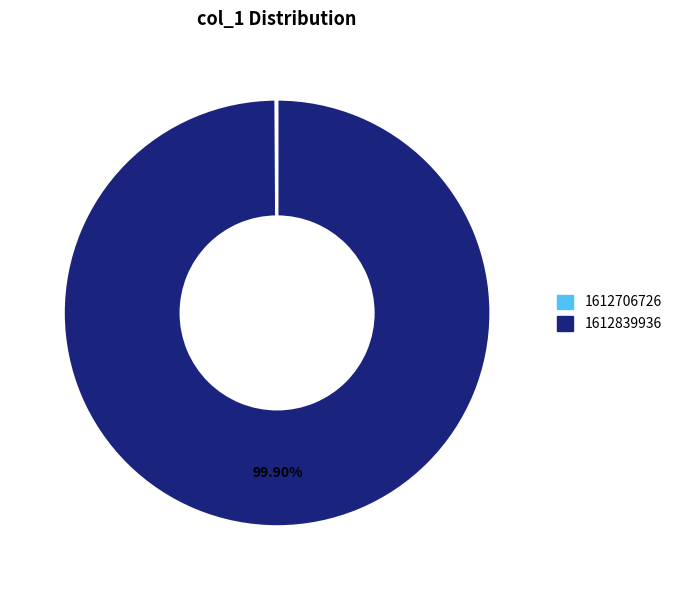

Which slice represents more than half of the pie?

1612839936